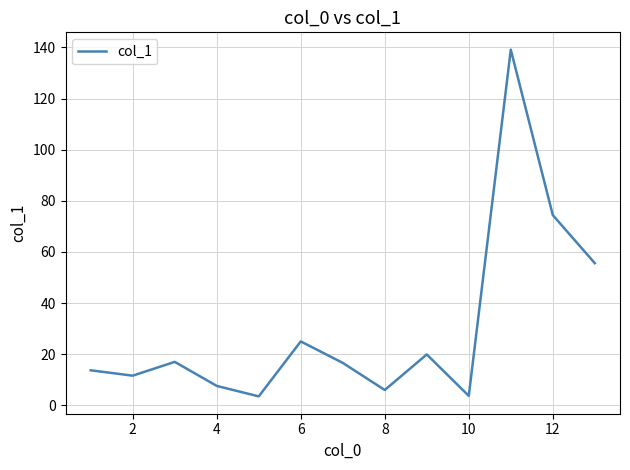

What is the minimum value shown in the chart?

3.5